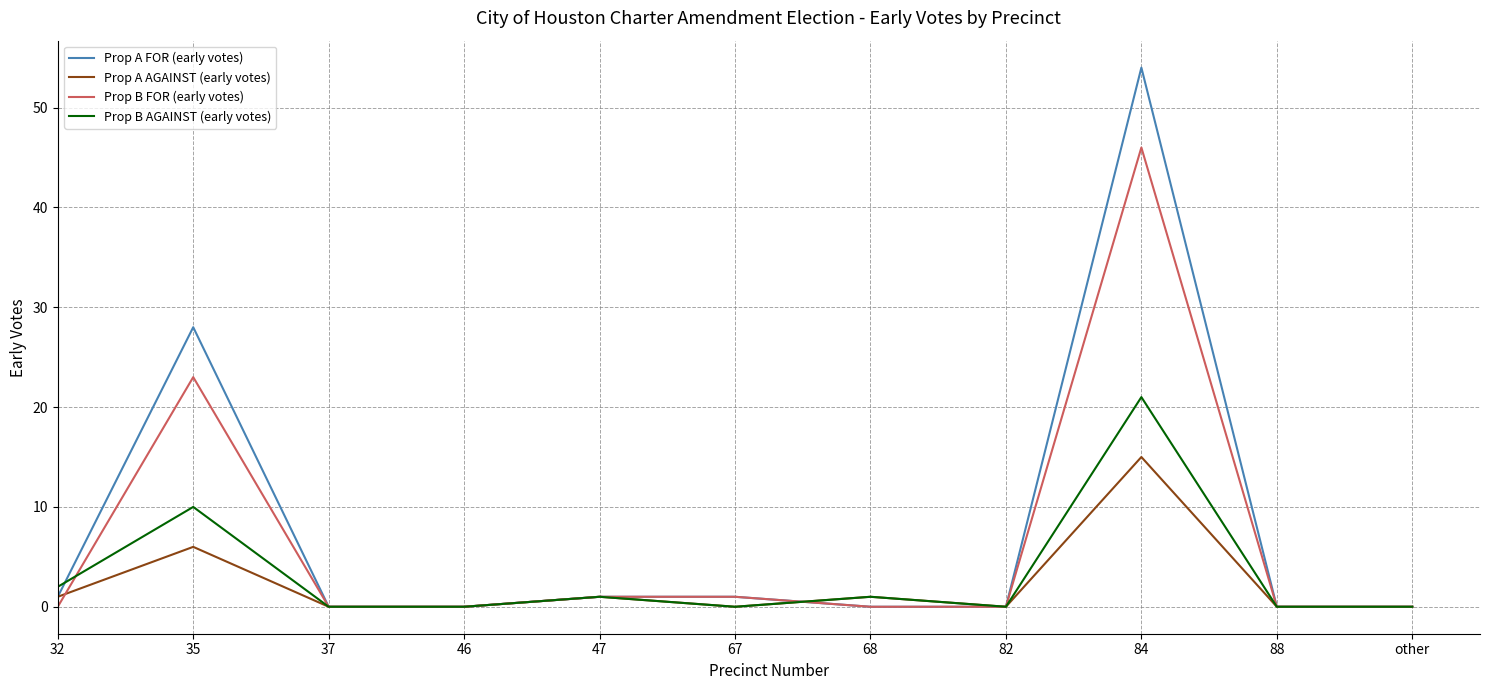

Which category has the highest value across all series?

84